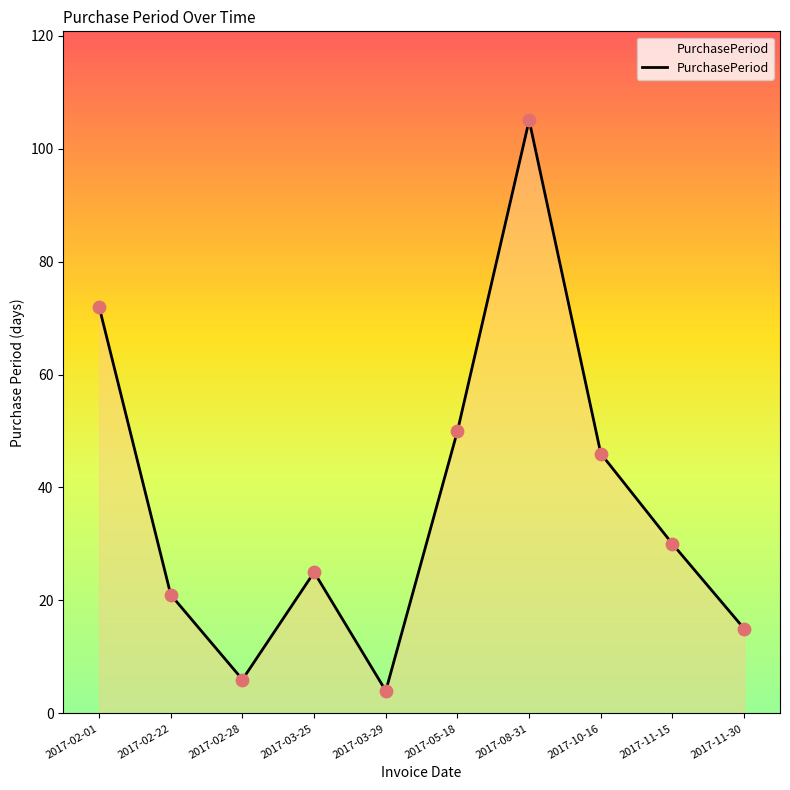

What is the ratio of the value at 2017-10-16 to the value at 2017-02-01?

0.6